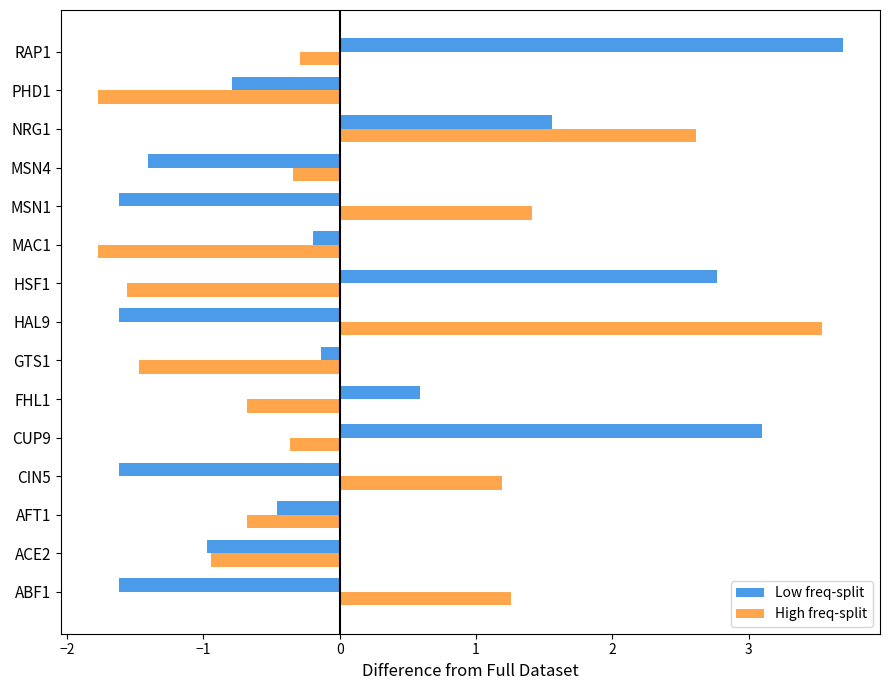

What is the difference between the second highest and minimum values in the Low freq-split series?

4.7